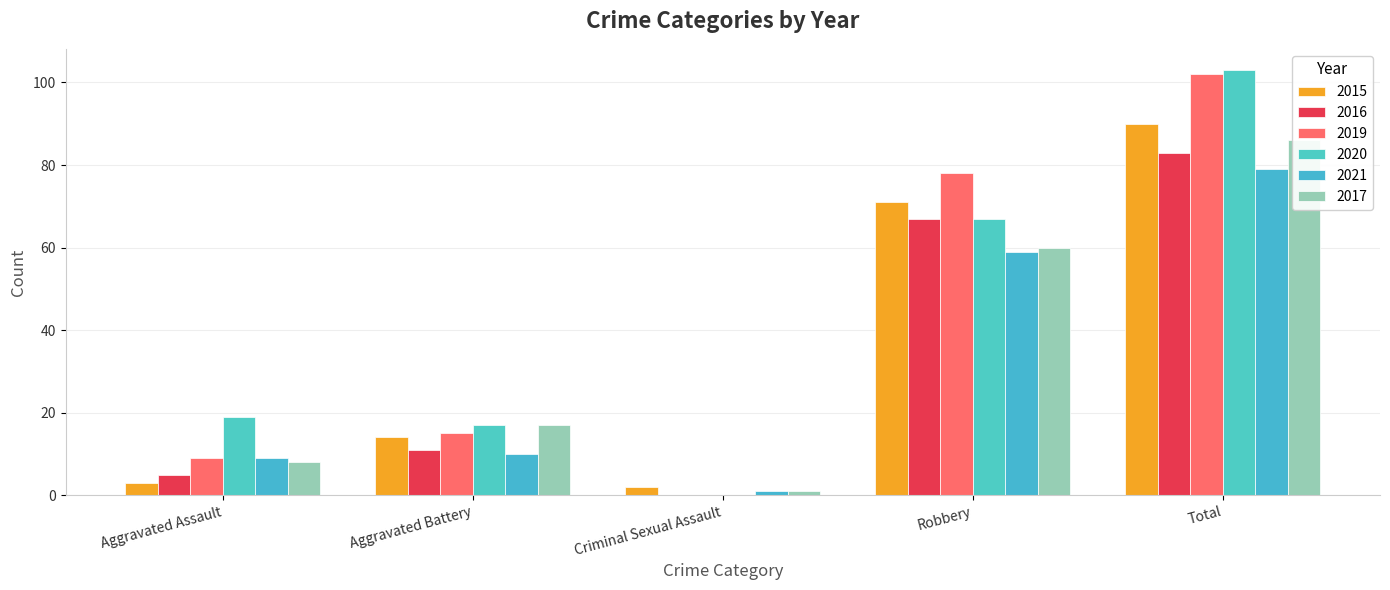

Reading left to right, transcribe all the data shown in this chart.

2015: Aggravated Assault=3	Aggravated Battery=14	Criminal Sexual Assault=2	Robbery=71	Total=90
2016: Aggravated Assault=5	Aggravated Battery=11	Criminal Sexual Assault=0	Robbery=67	Total=83
2019: Aggravated Assault=9	Aggravated Battery=15	Criminal Sexual Assault=0	Robbery=78	Total=102
2020: Aggravated Assault=19	Aggravated Battery=17	Criminal Sexual Assault=0	Robbery=67	Total=103
2021: Aggravated Assault=9	Aggravated Battery=10	Criminal Sexual Assault=1	Robbery=59	Total=79
2017: Aggravated Assault=8	Aggravated Battery=17	Criminal Sexual Assault=1	Robbery=60	Total=86